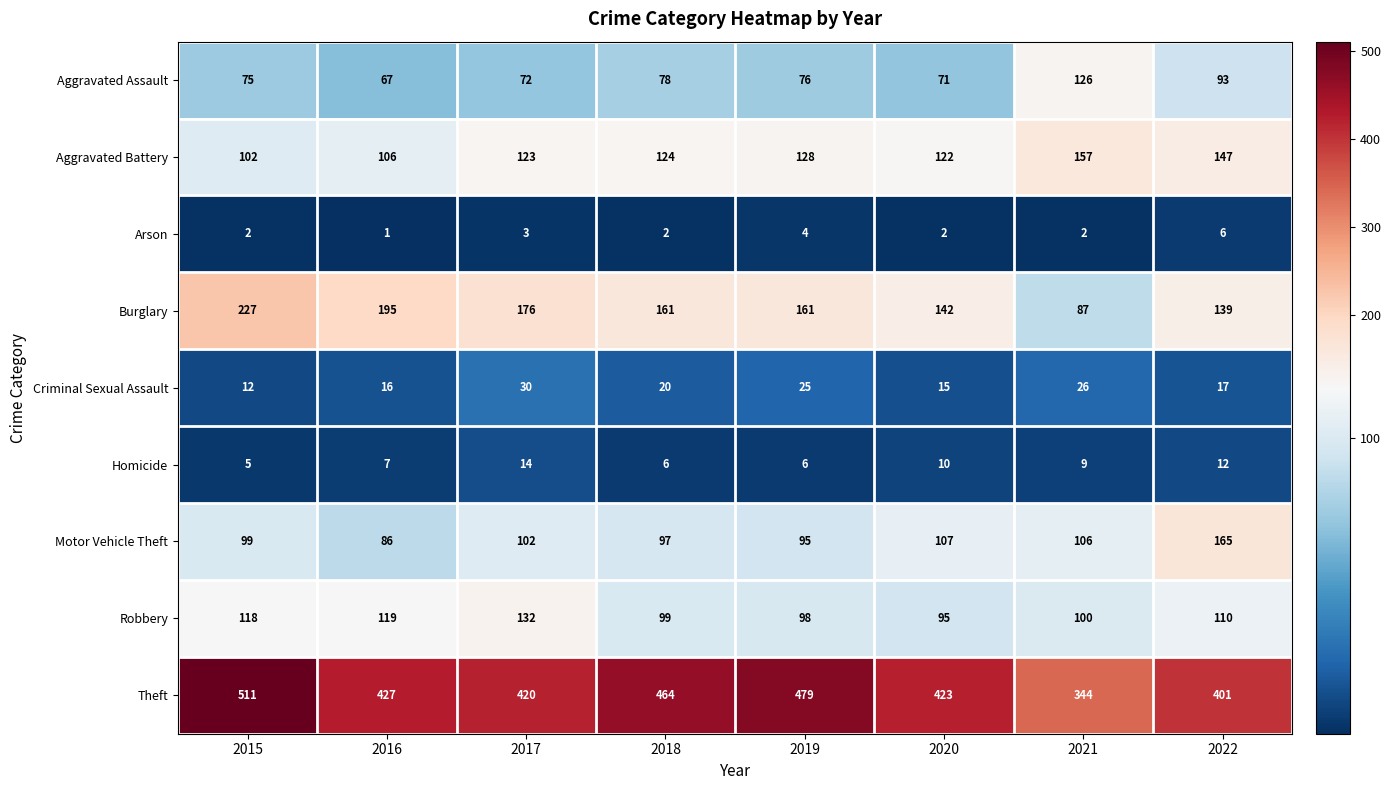

What is the difference between the Theft values at 2018 and 2021?

120